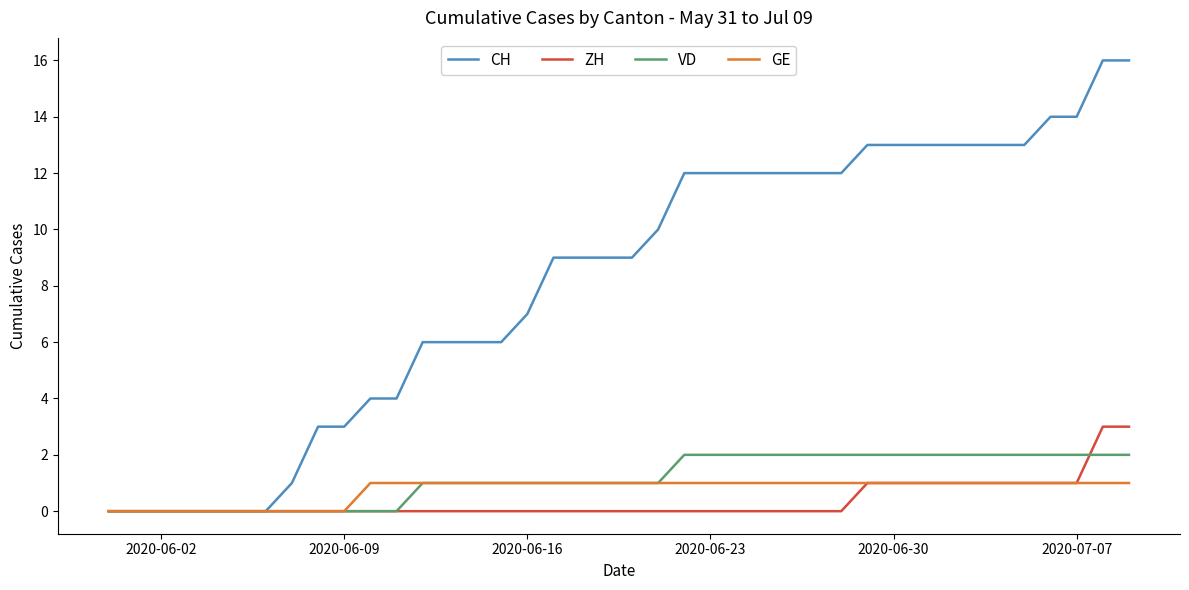

Which series has the largest total across all categories?

CH